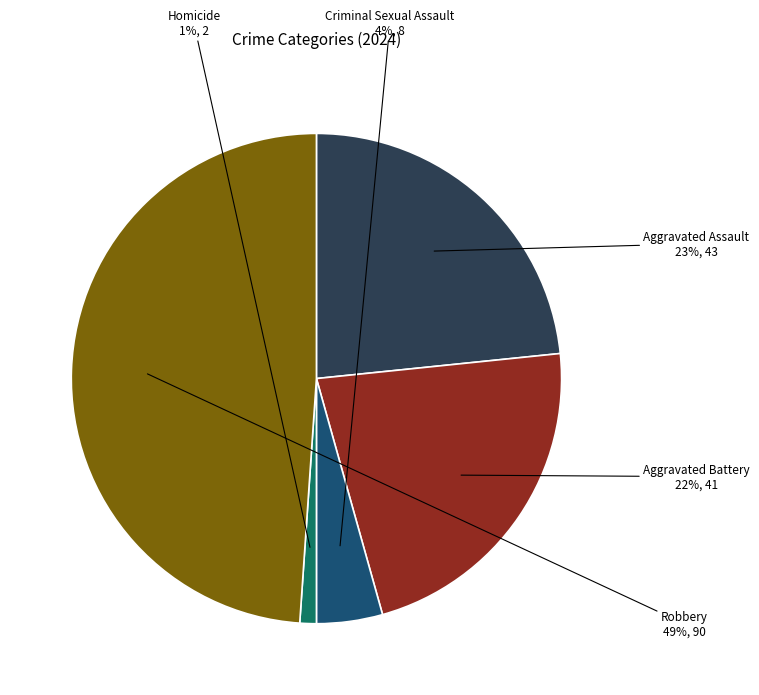

What is the largest slice in the pie chart?

Robbery